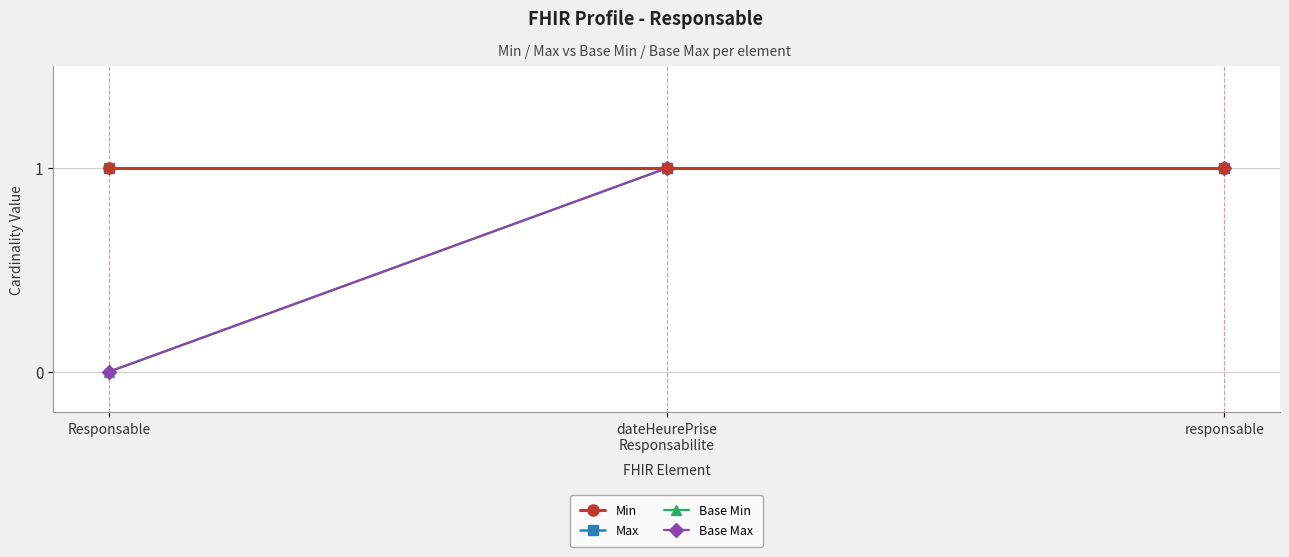

What is the sum of the Base Min values at dateHeurePrise
Responsabilite and responsable?

2